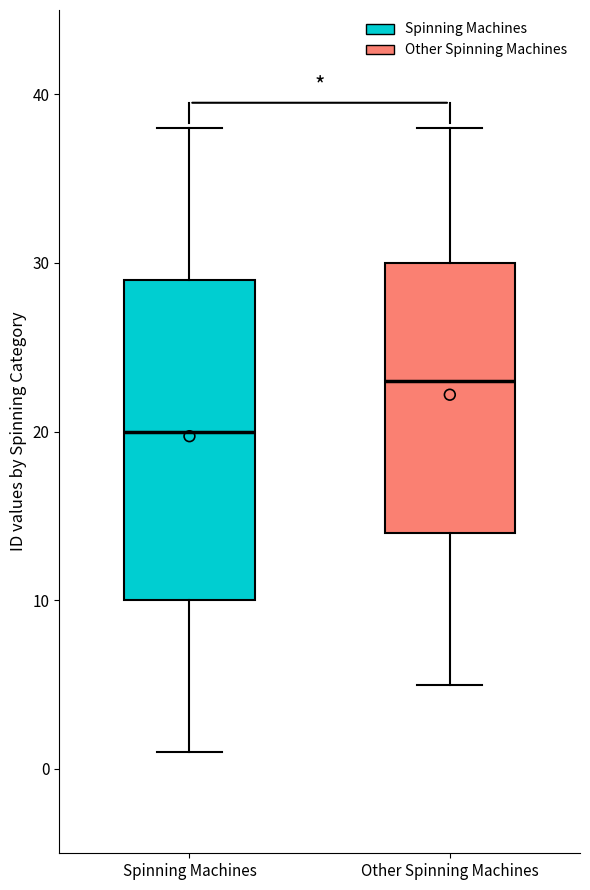

Which box has the lowest median line?

Spinning Machines